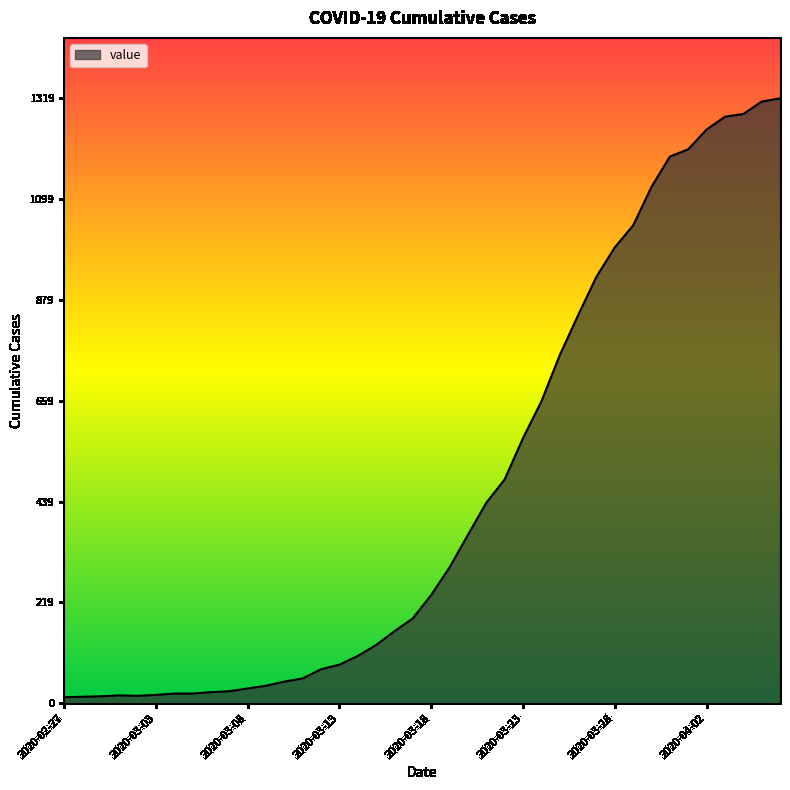

What is the difference between the maximum and minimum values?

1306